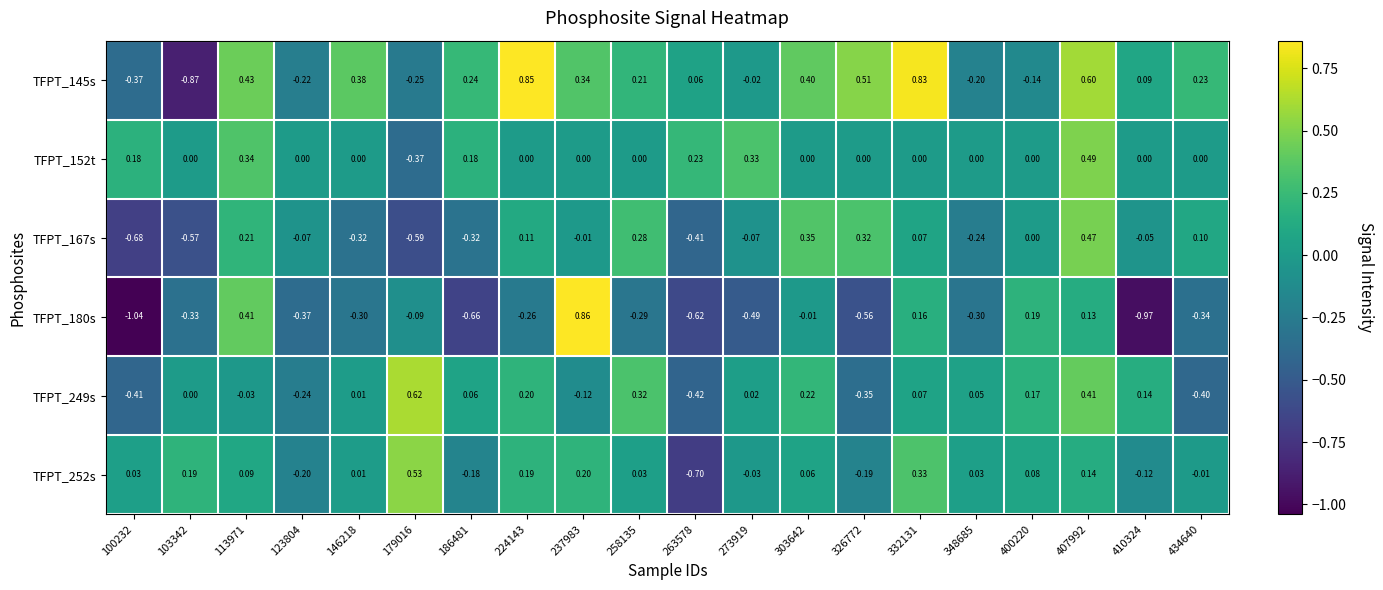

Is the value of TFPT_167s at 179016 greater than the value of TFPT_145s at 103342?

Yes